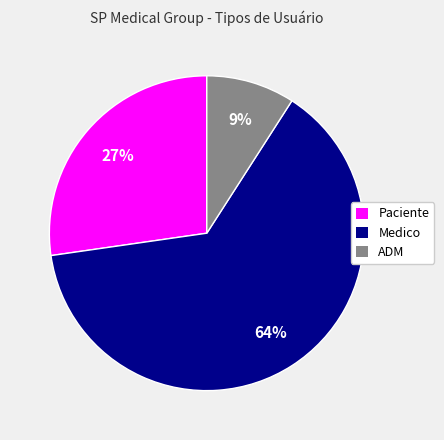

Between ADM and Medico, which is larger?

Medico